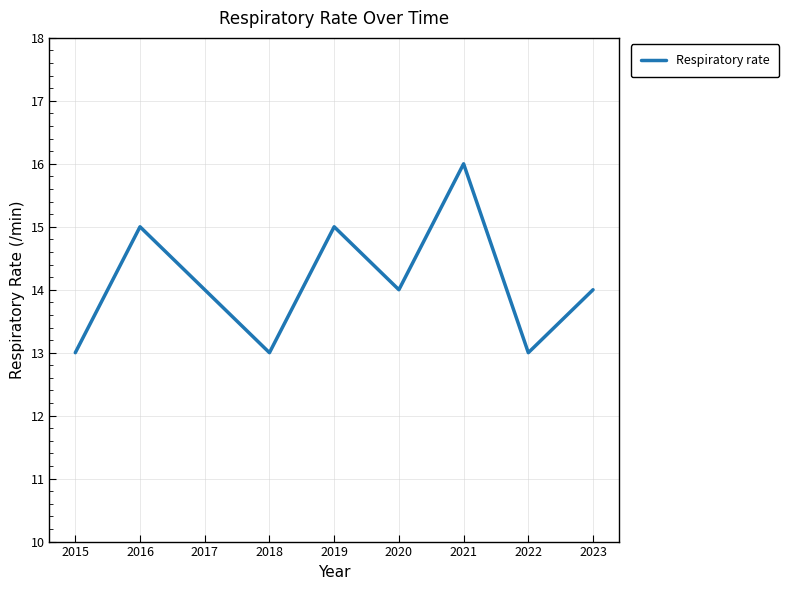

What is the maximum value shown in the chart?

16